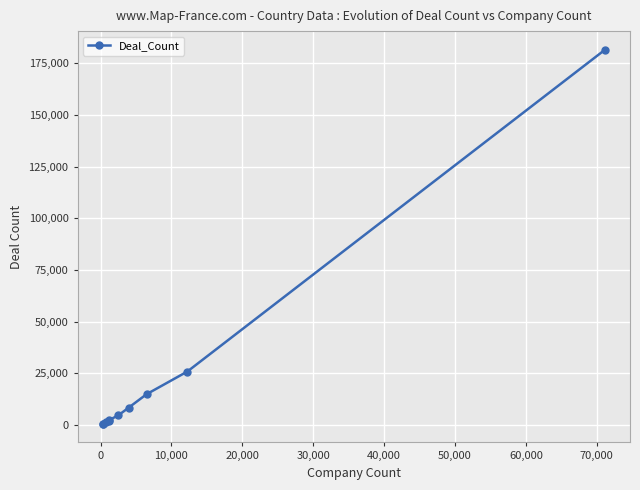

What is the difference between the maximum and second lowest values?

180827